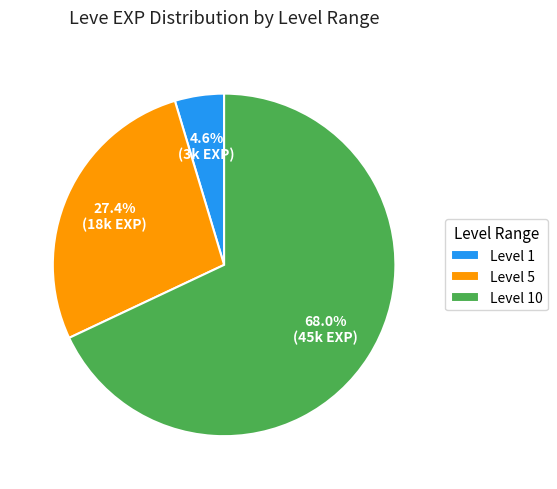

How much of the chart is everything except Level 10?

32.0%